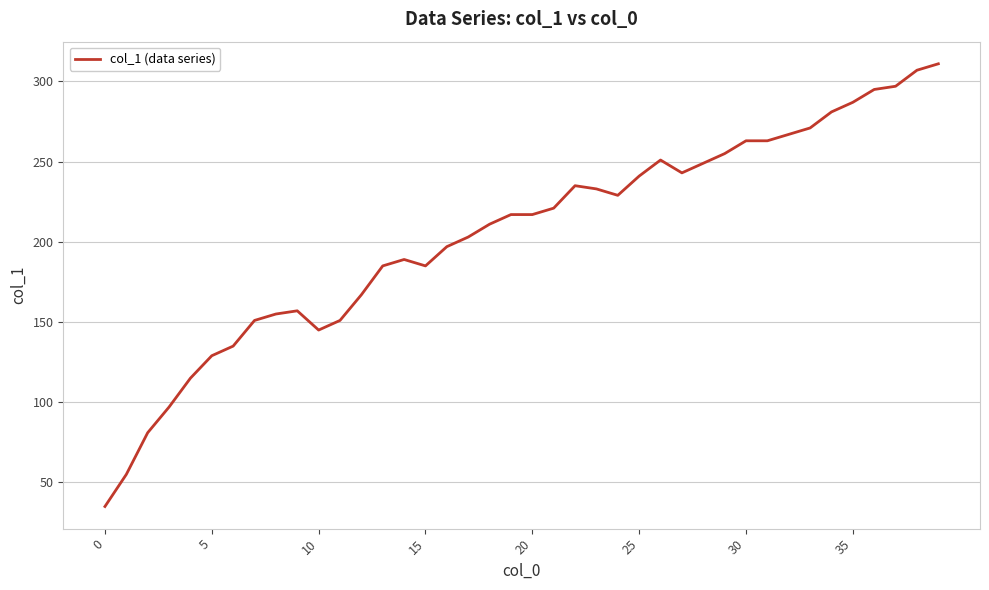

What is the smallest value displayed?

35